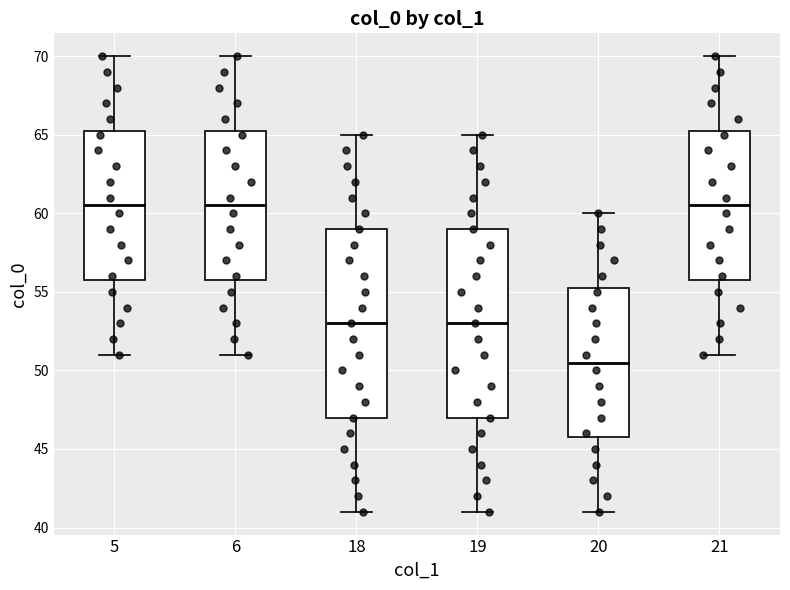

Where is the upper edge of the box at x = 6 on the y-axis? The values are not printed on the chart, so give them approximately, as read against the axis.

65.5